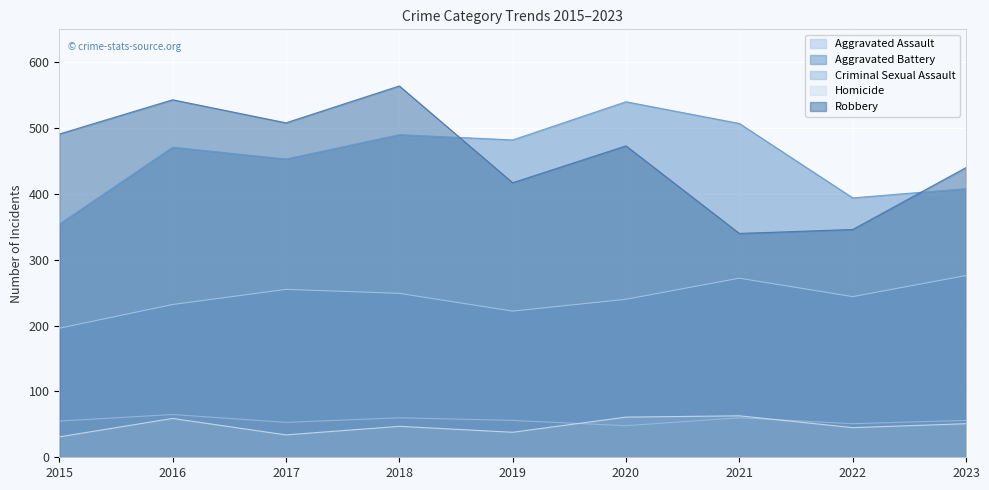

True or false: Robbery and Aggravated Assault cross at least once.

False